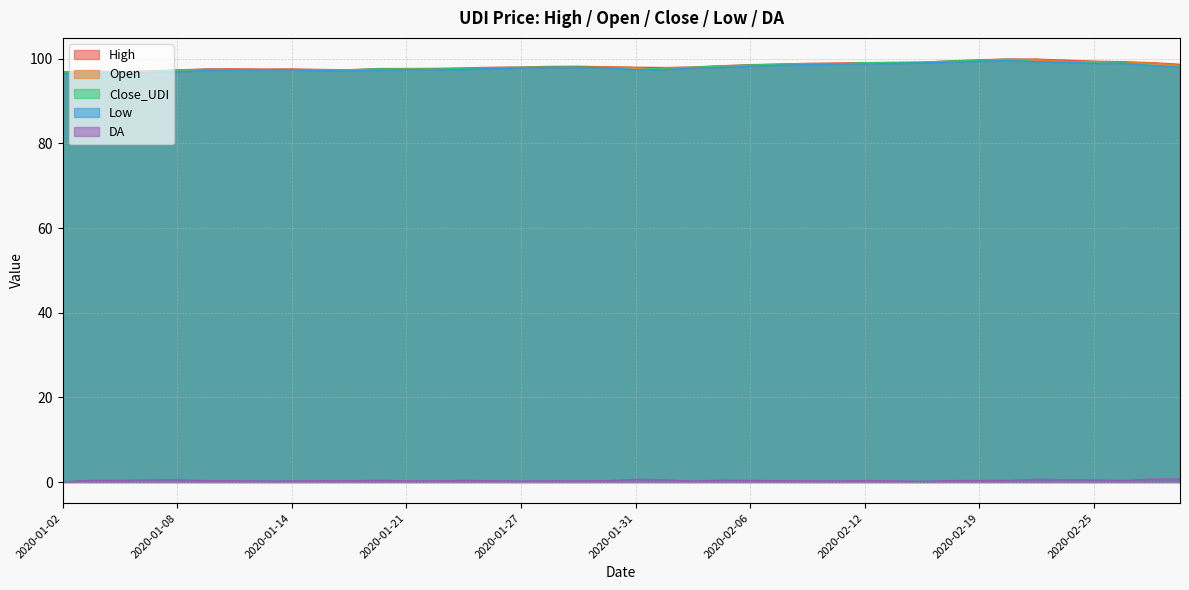

Is the value of Low at 2020-02-14 greater than the value of DA at 2020-02-04?

Yes